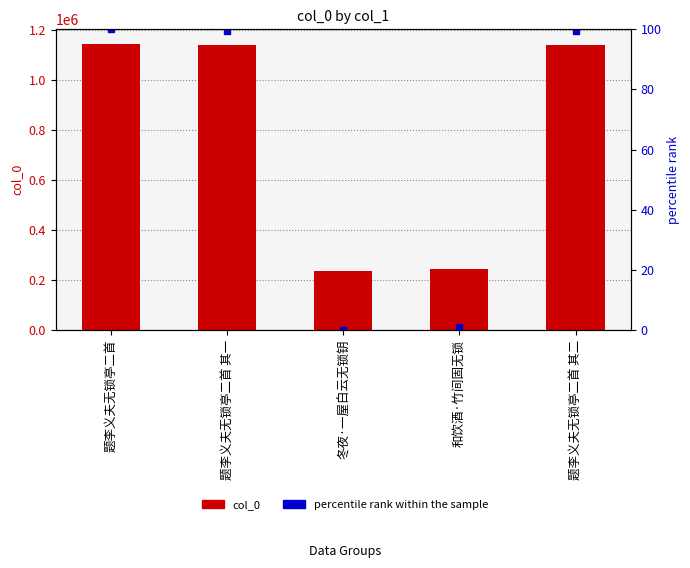

What is the difference between the highest and lowest values at 和饮酒·竹间固无锁?

244037.0